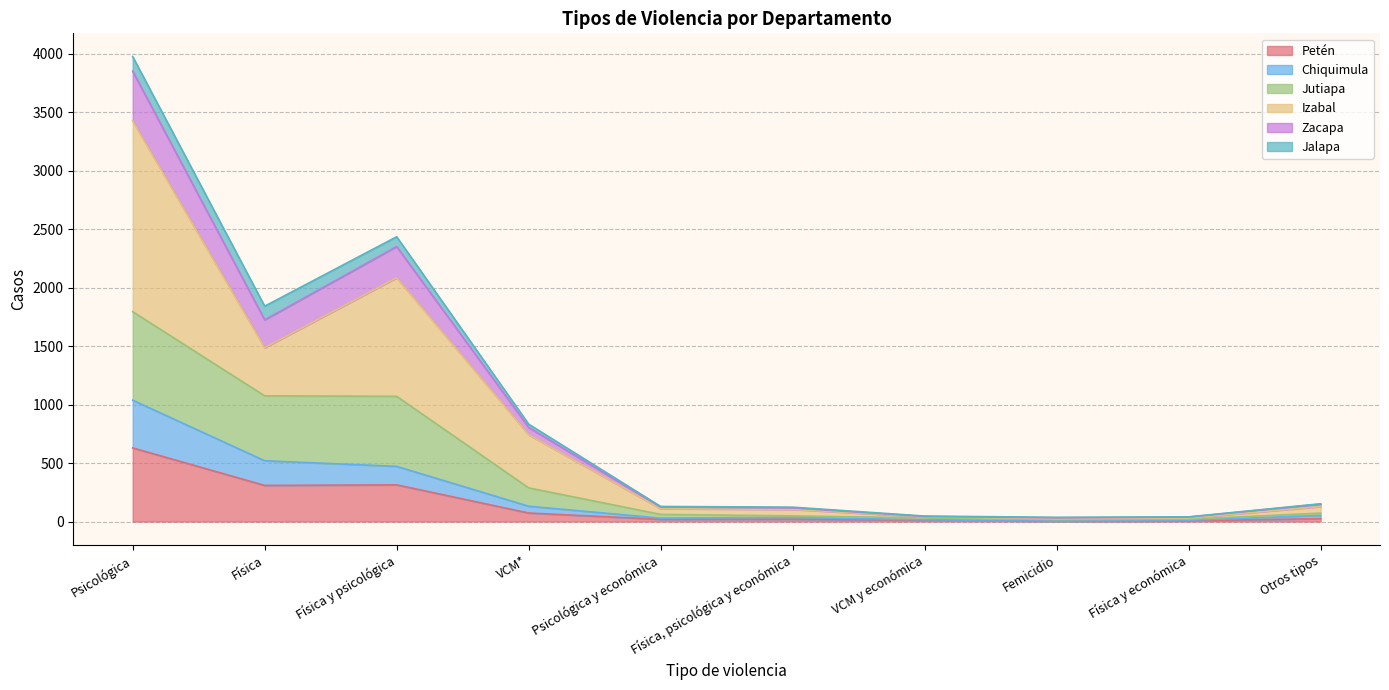

What is the maximum value shown in the chart?

3977